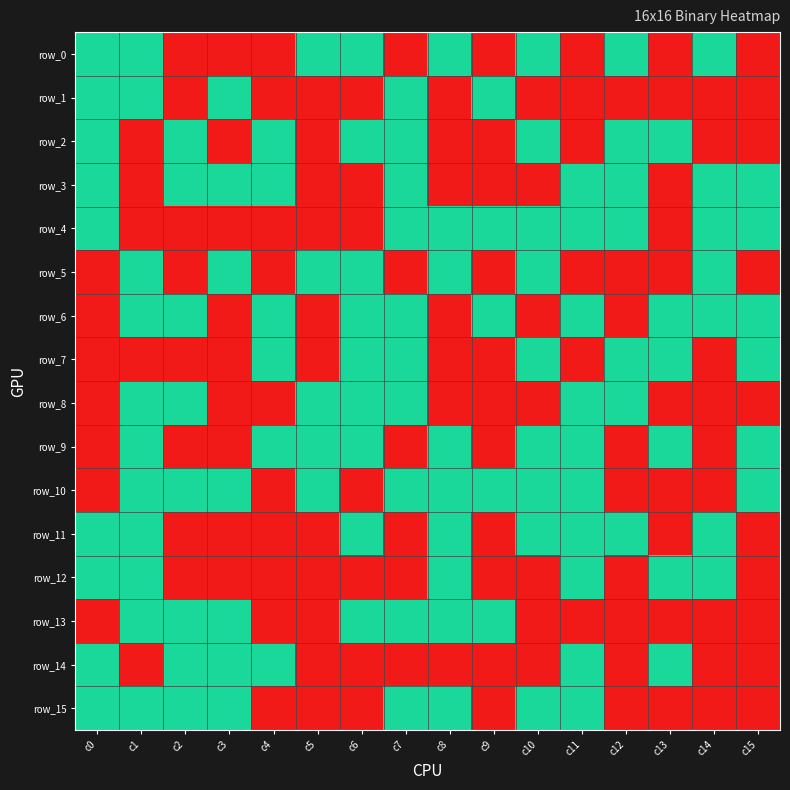

List the labels in order of row_14 value, smallest first.

c1, c5, c6, c7, c8, c9, c10, c12, c14, c15, c0, c2, c3, c4, c11, c13